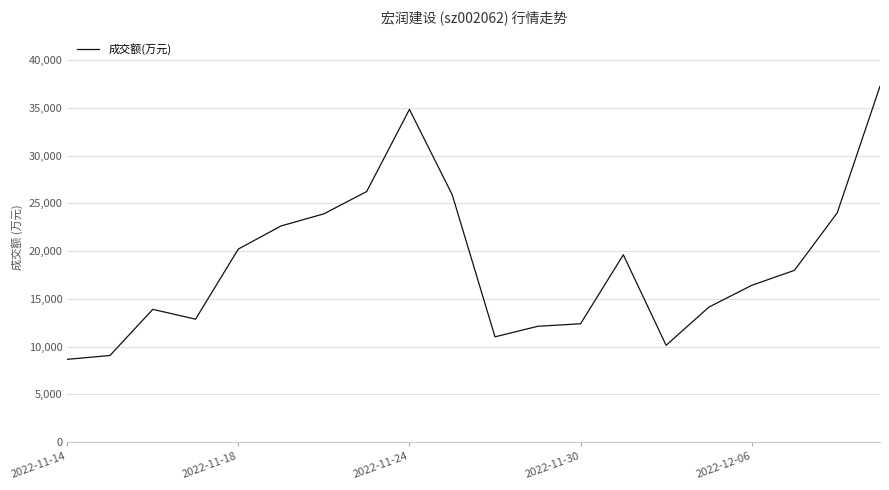

What is the difference between the maximum and minimum values?

28608